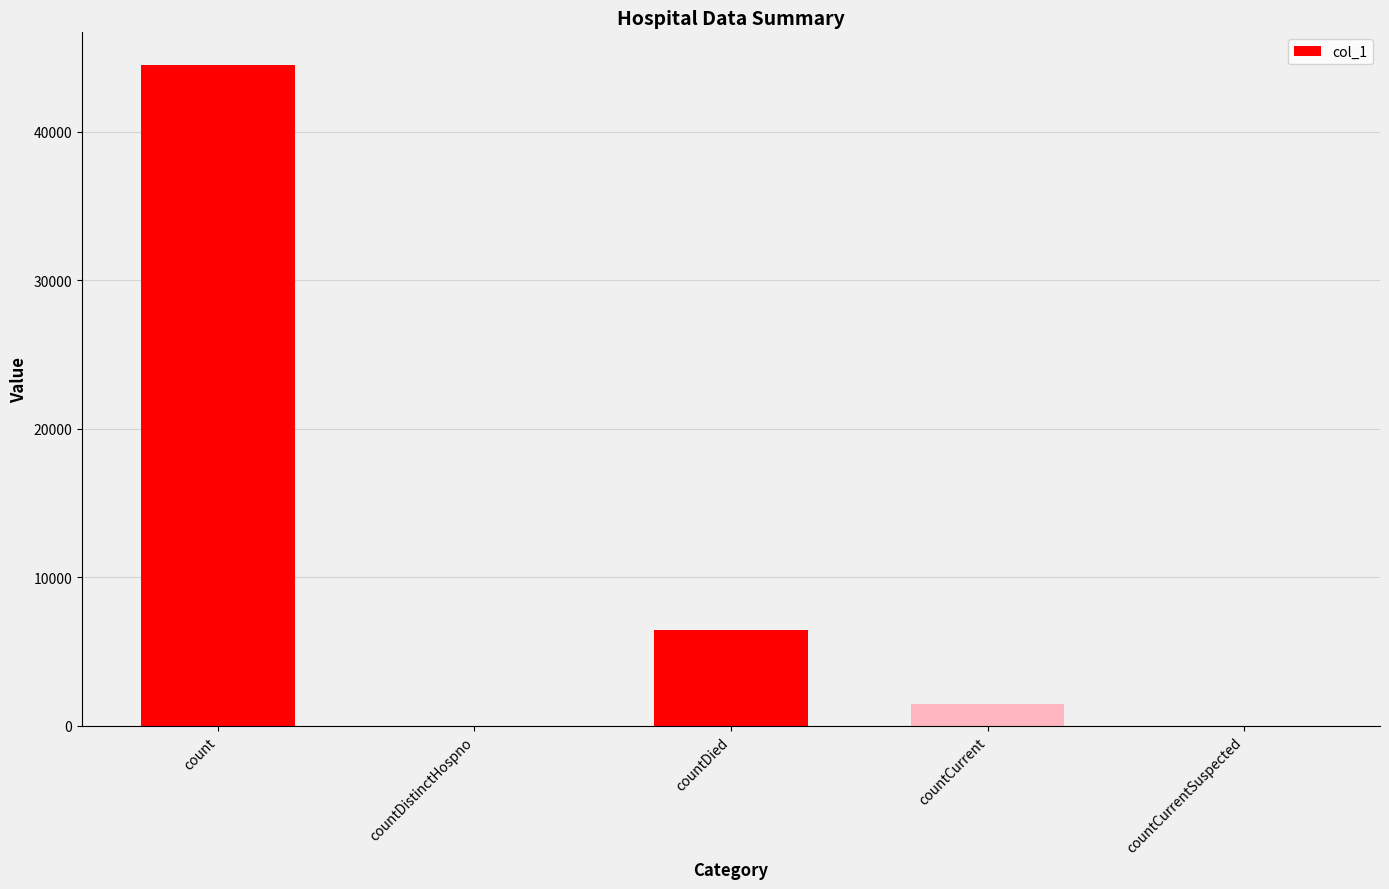

Are the bars grouped side by side (vs. stacked)?

No